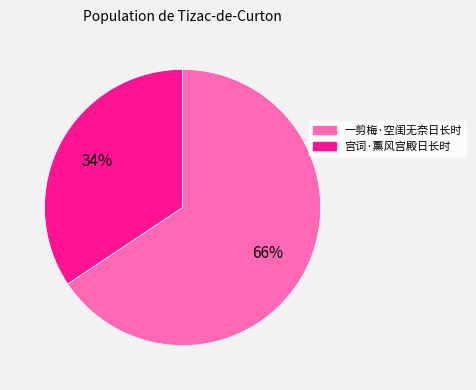

Is the sum of 一剪梅·空闺无奈日长时 and 宫词·薰风宫殿日长时 greater than half?

Yes